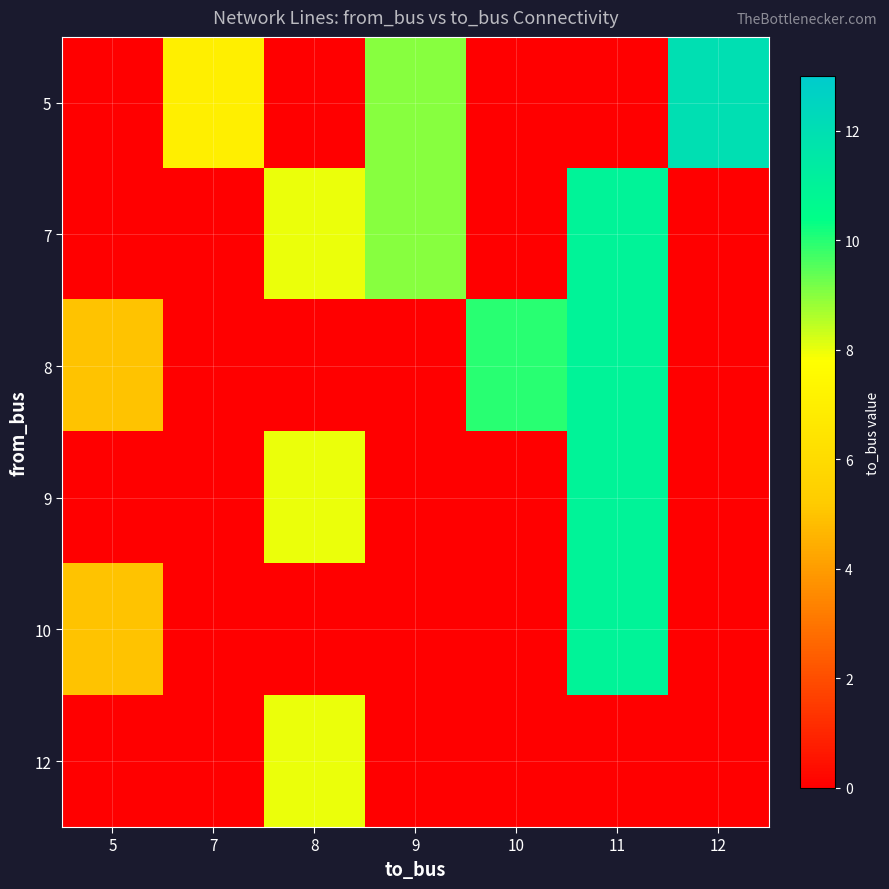

At 8, list the series in order from largest to smallest.

7, 9, 12, 5, 8, 10